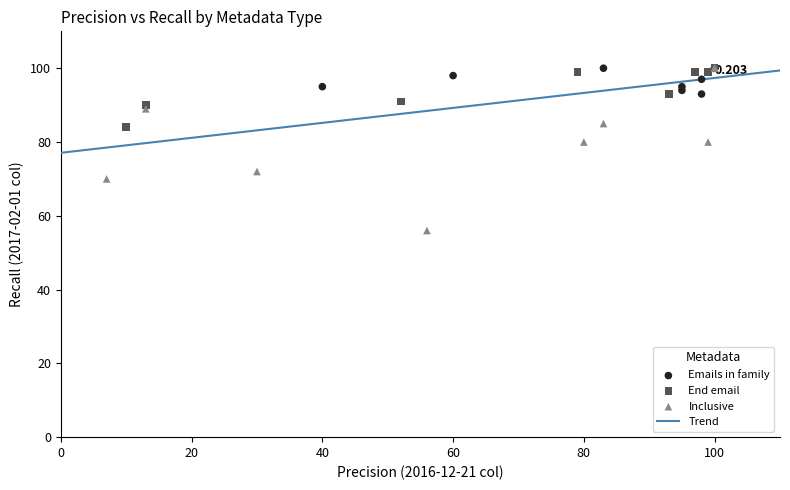

Which series contains the lowest Y value?

Inclusive